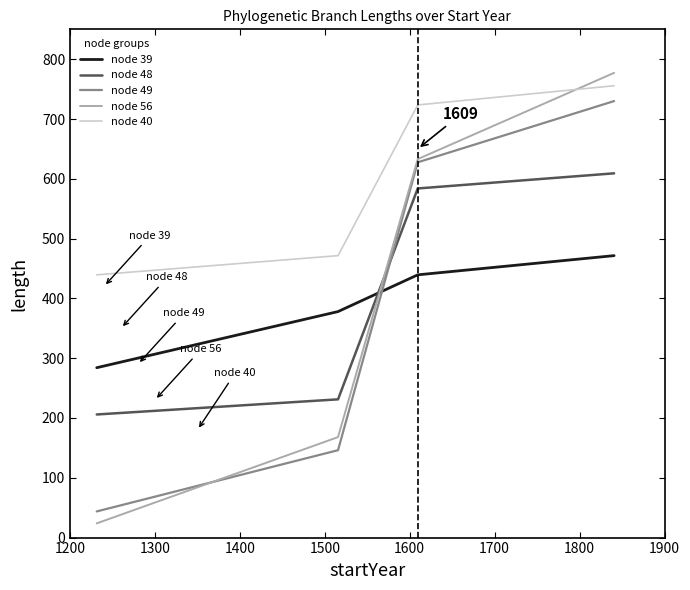

True or false: node 49 and node 40 cross at least once.

False